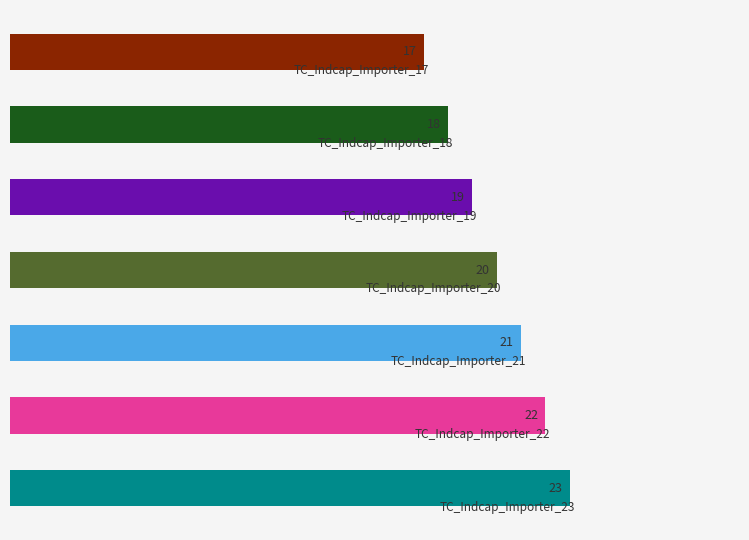

List the labels in order of value, largest first.

TC_Indcap_Importer_23, TC_Indcap_Importer_22, TC_Indcap_Importer_21, TC_Indcap_Importer_20, TC_Indcap_Importer_19, TC_Indcap_Importer_18, TC_Indcap_Importer_17